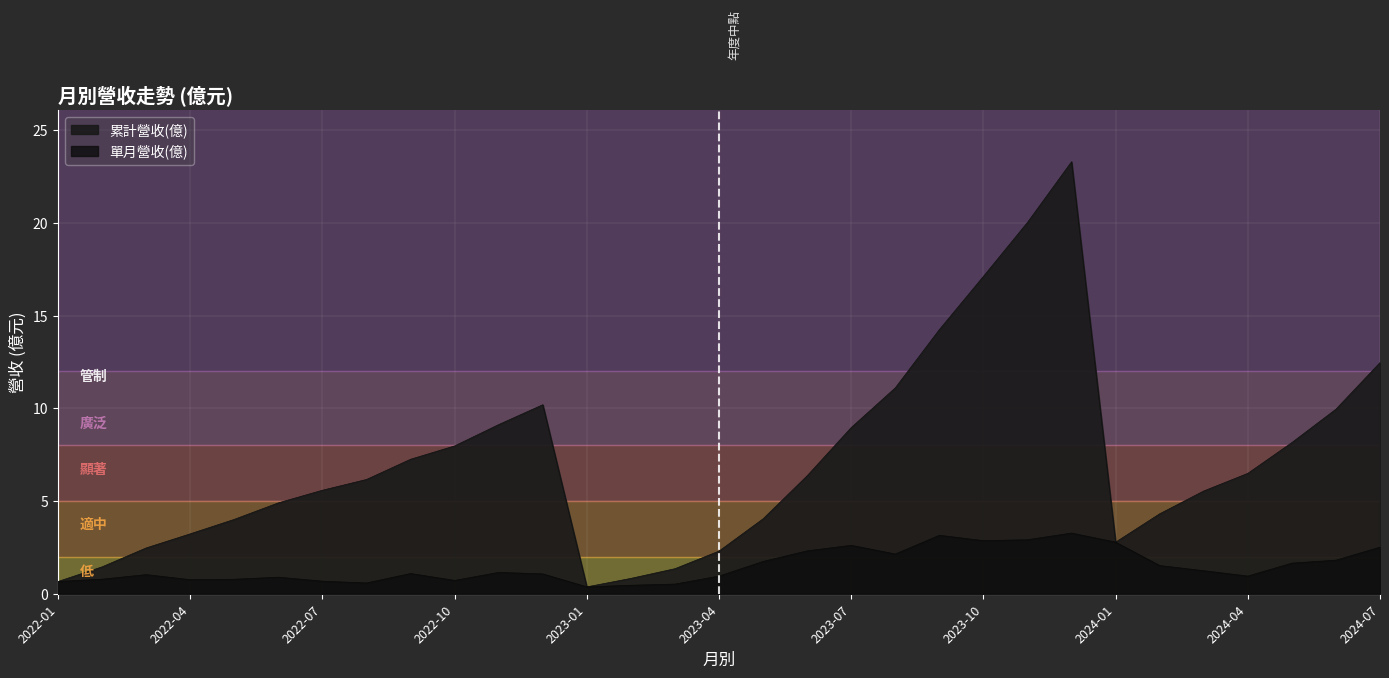

How many interior local valleys does the 單月營收(億) series have?

7